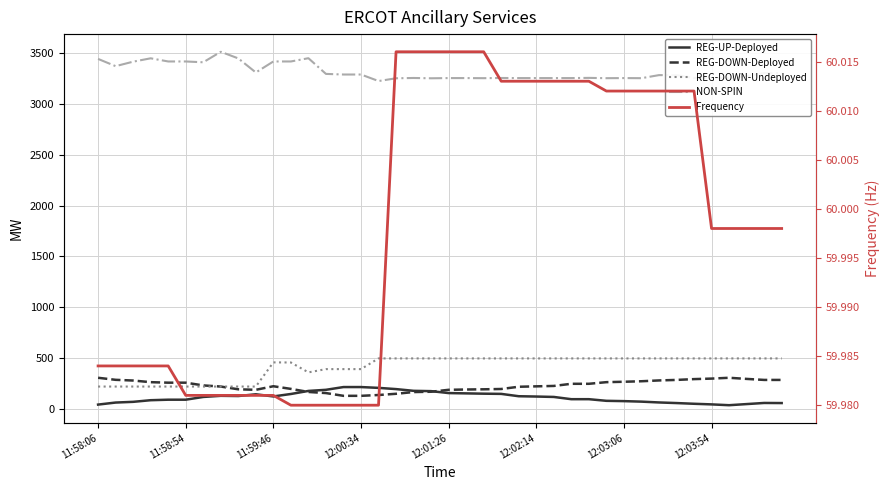

At 21, list the series in order from smallest to largest.

Frequency, REG-UP-Deployed, REG-DOWN-Deployed, REG-DOWN-Undeployed, NON-SPIN